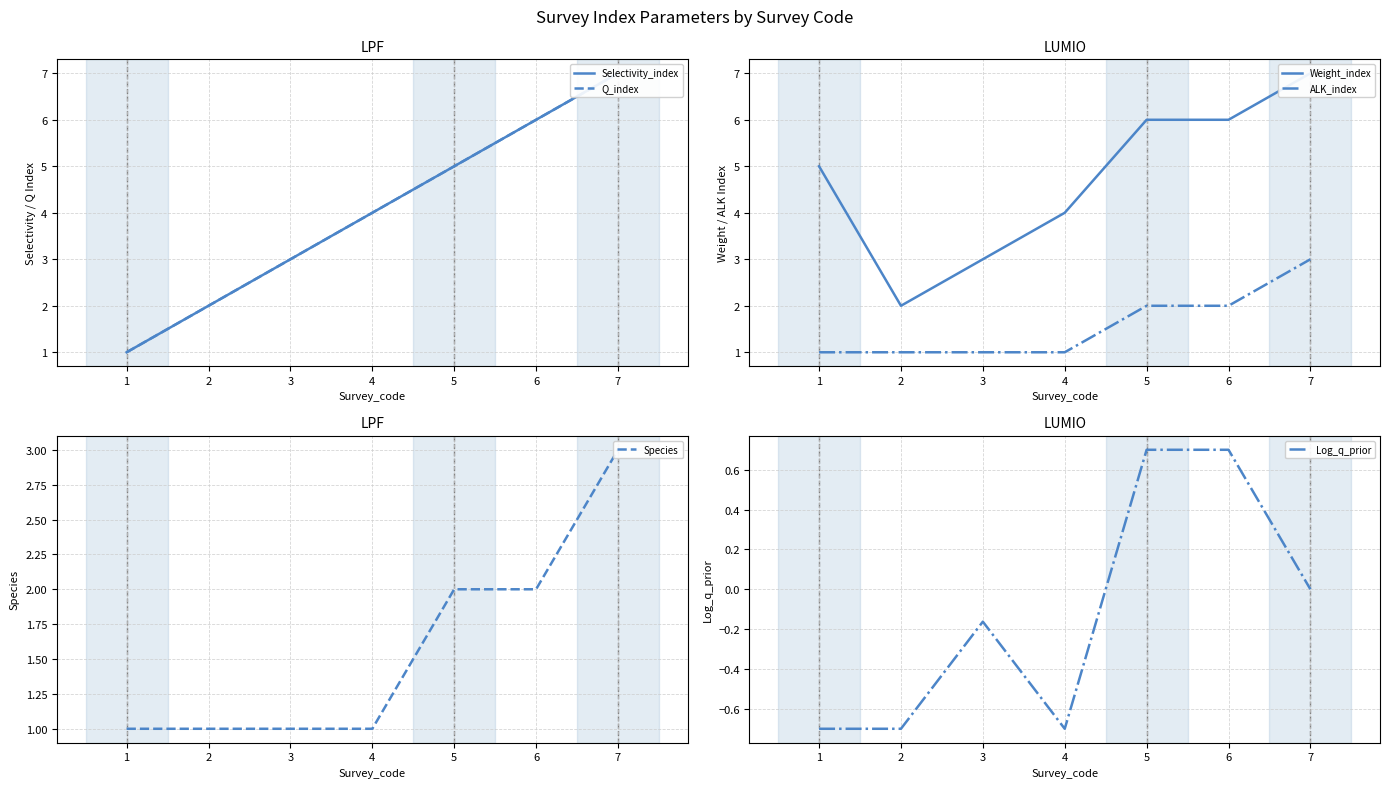

What is the lowest value of the Selectivity_index series?

1.0